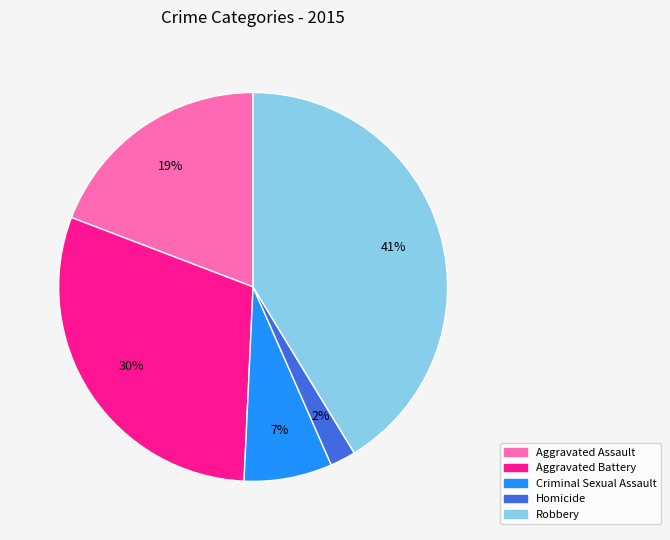

Which has a higher value, Aggravated Battery or Homicide?

Aggravated Battery